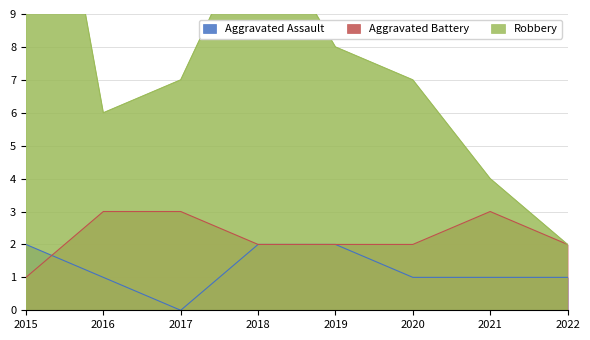

Where is Aggravated Assault nearest to the value 1?

2016